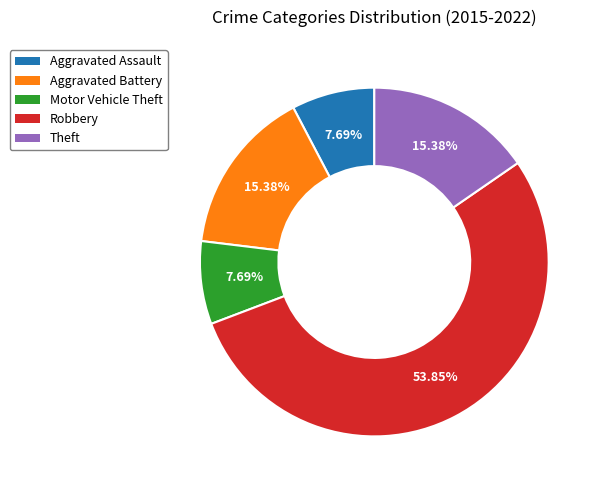

To the nearest percent, what percentage of the pie is Robbery?

54%